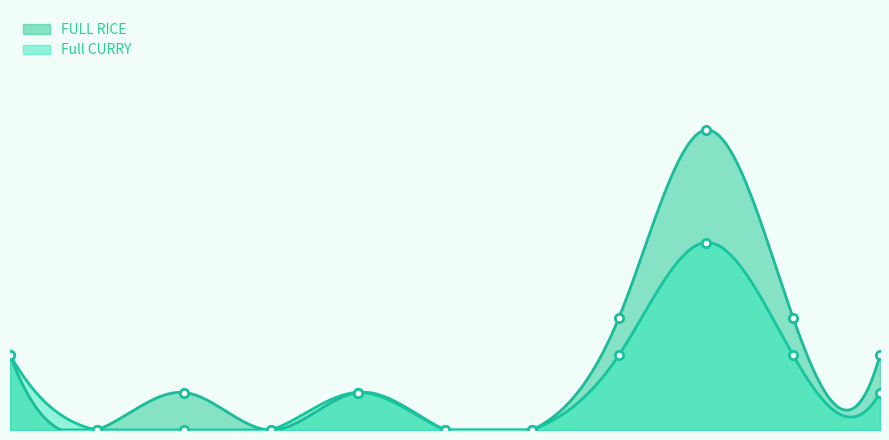

How many Full CURRY values are between 0 and 2?

10